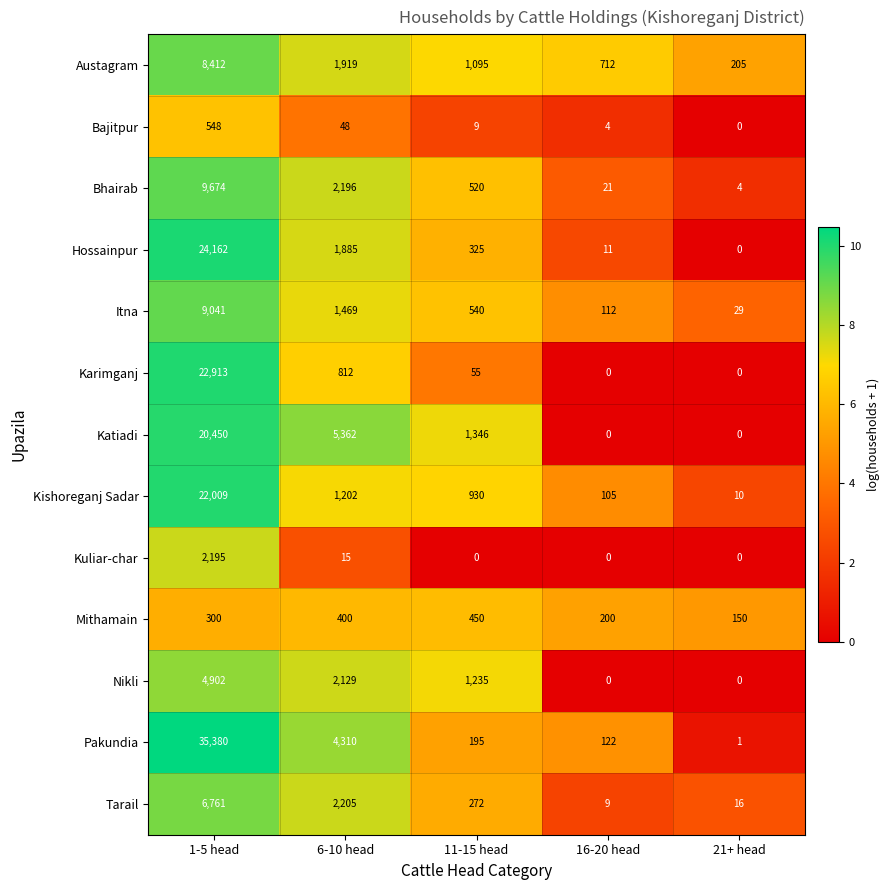

Rank the categories by Pakundia value from highest to lowest.

1-5 head, 6-10 head, 11-15 head, 16-20 head, 21+ head